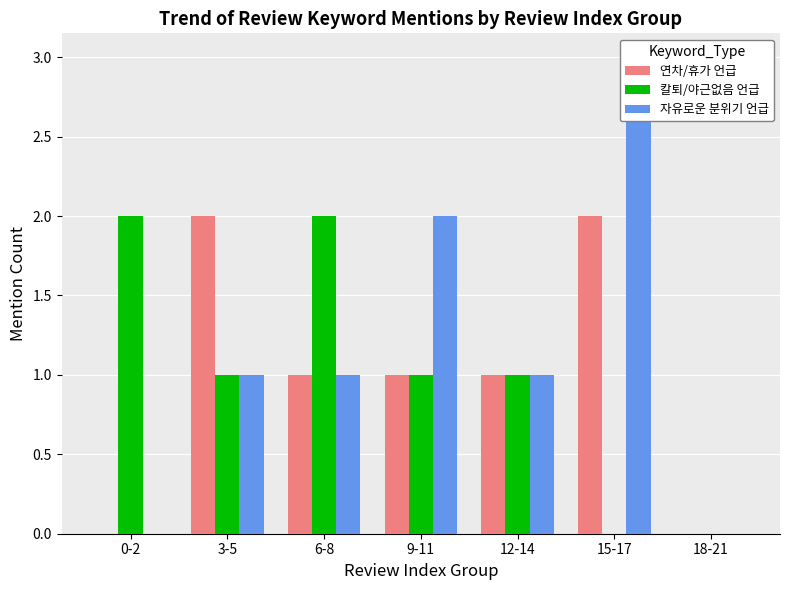

The value of 자유로운 분위기 언급 at 18-21 is -2. True or false?

False